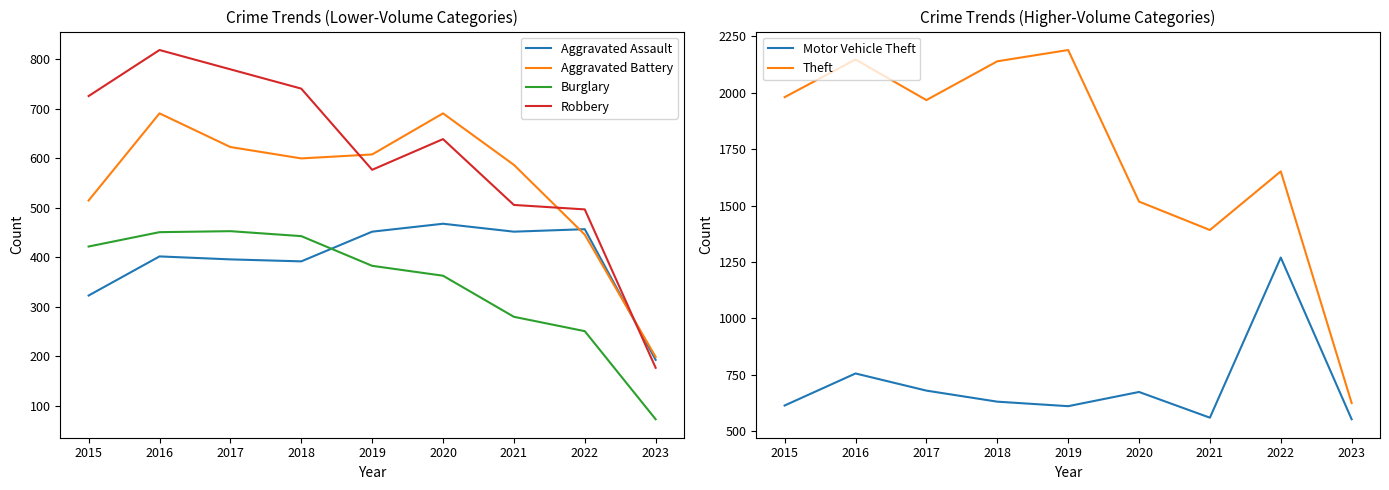

True or false: Robbery has a value of 177 at 2023.

True